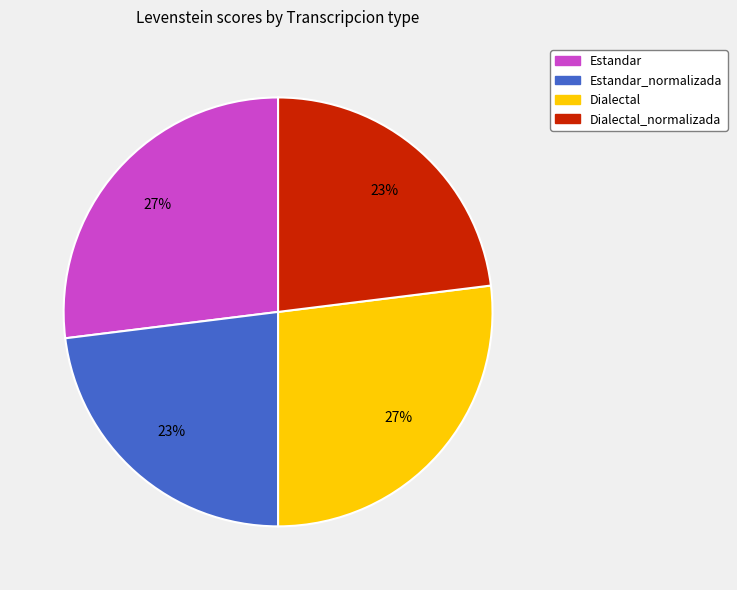

To the nearest percent, what is the average slice percentage?

25%